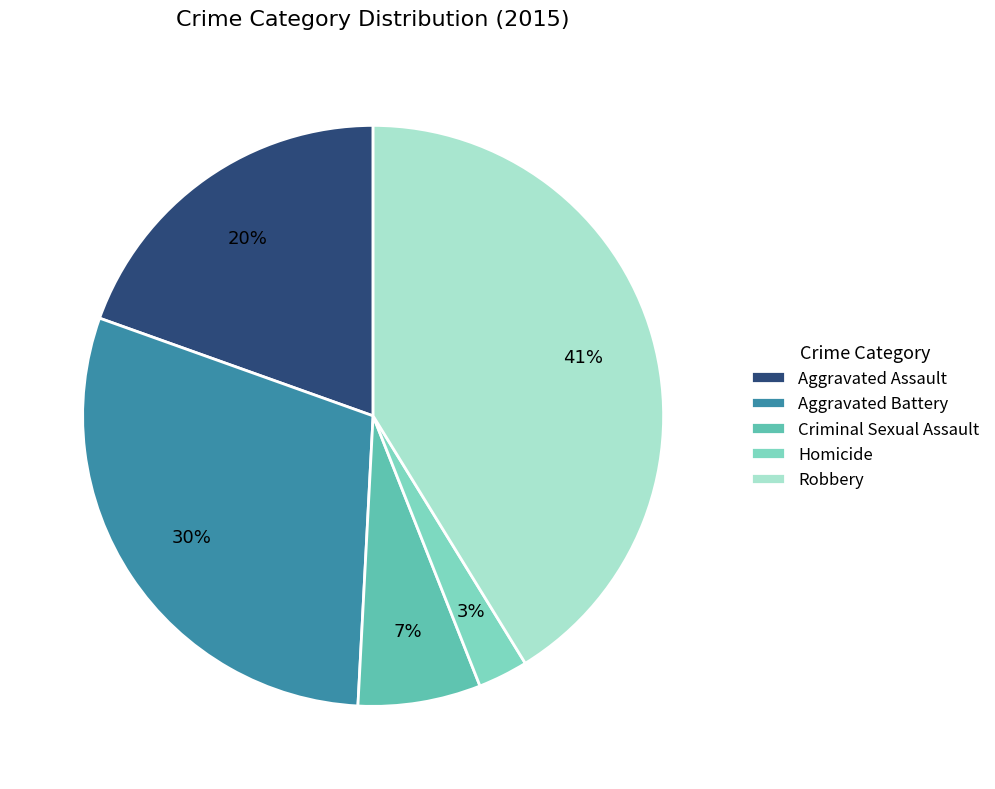

To the nearest percent, what percentage of the pie is Robbery?

41%